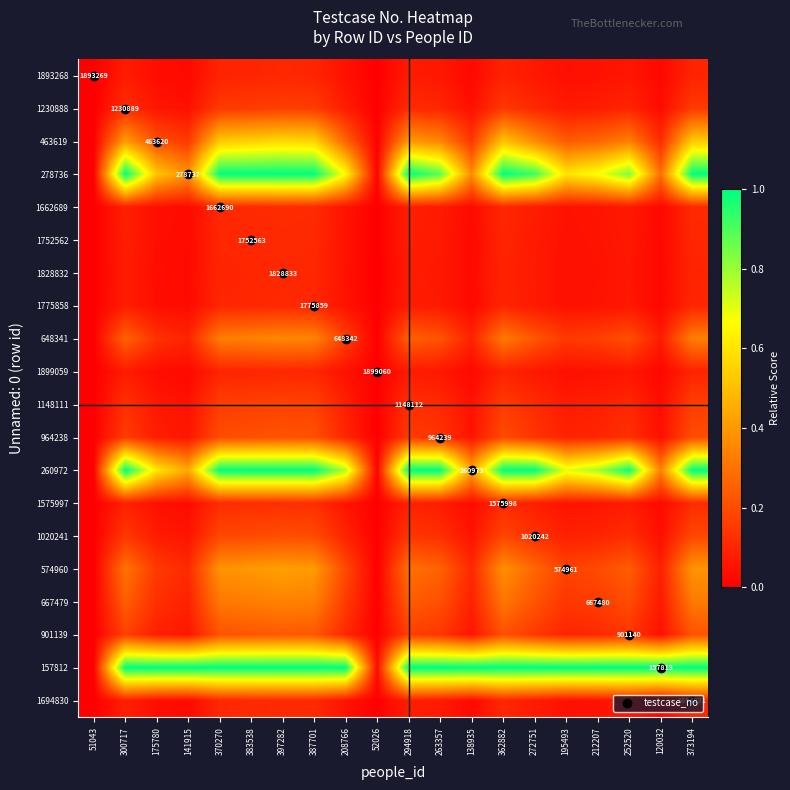

The value of 1230888 at 383538 is 0.2. True or false?

True